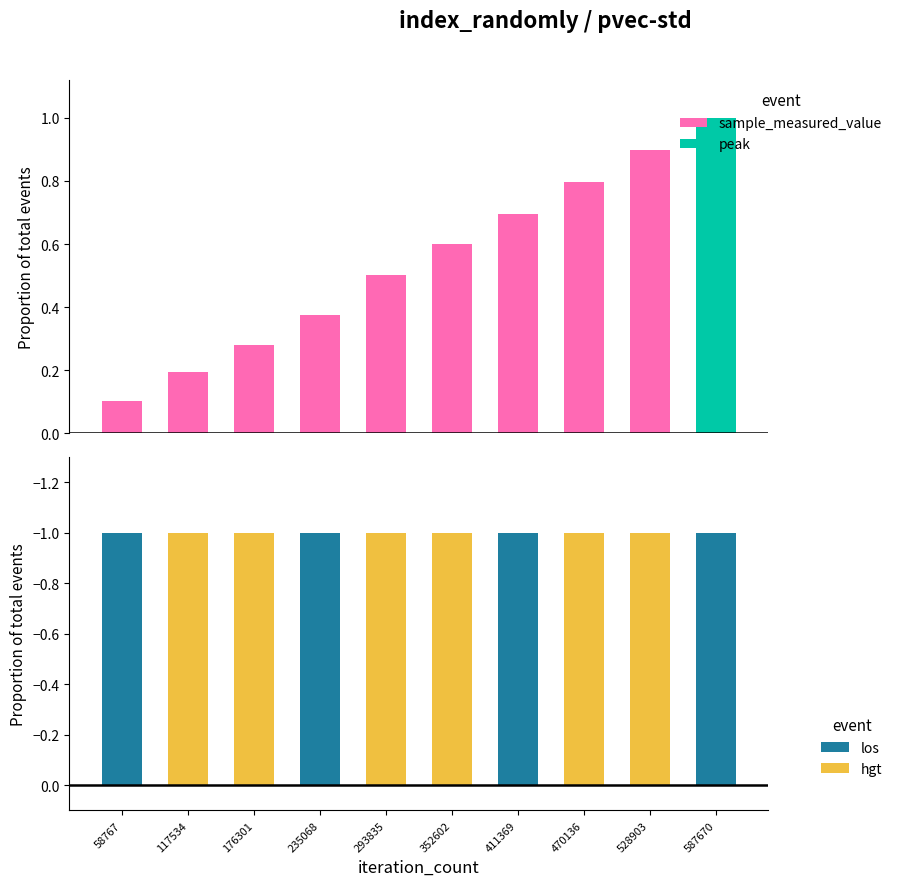

Rank the categories by value from lowest to highest.

58767, 117534, 176301, 235068, 293835, 352602, 411369, 470136, 528903, 587670